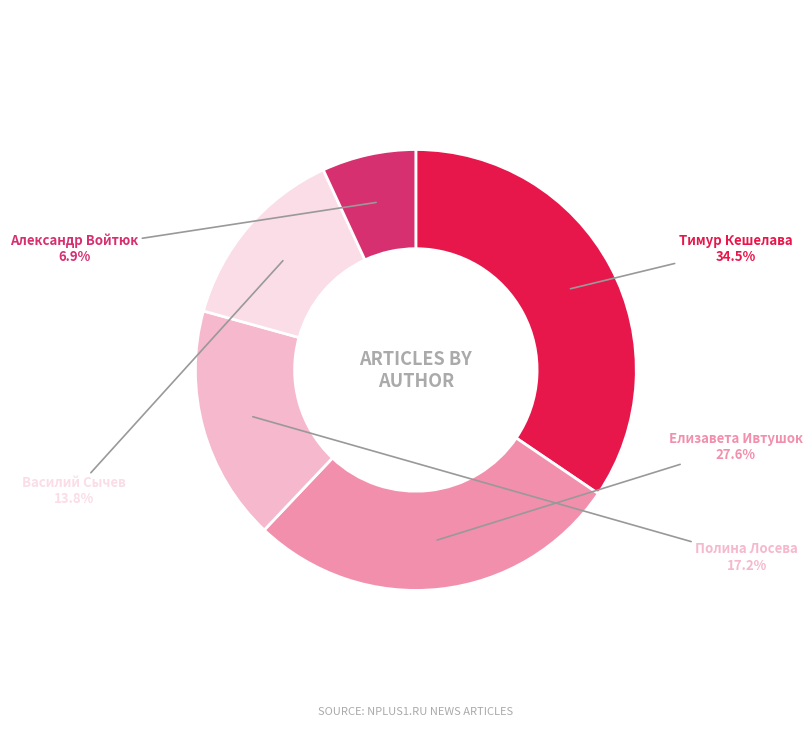

Does any single category account for the majority?

No